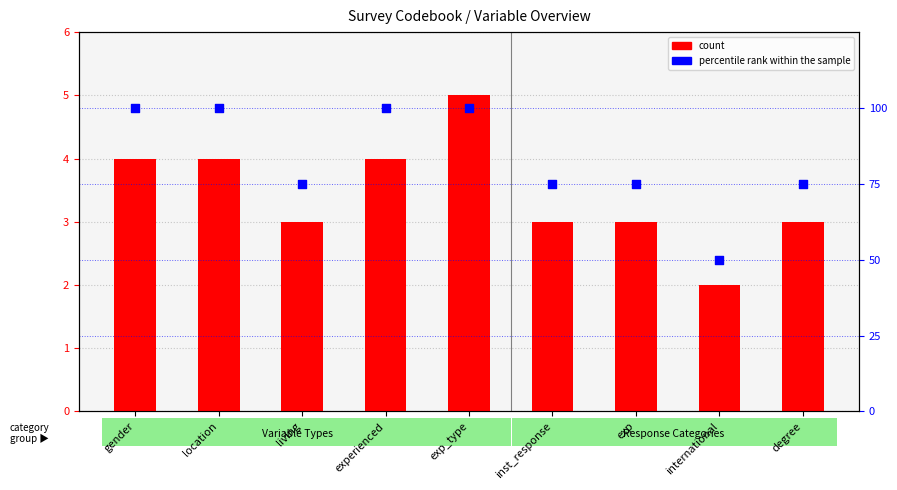

Which series has the largest total across all categories?

percentile rank within the sample